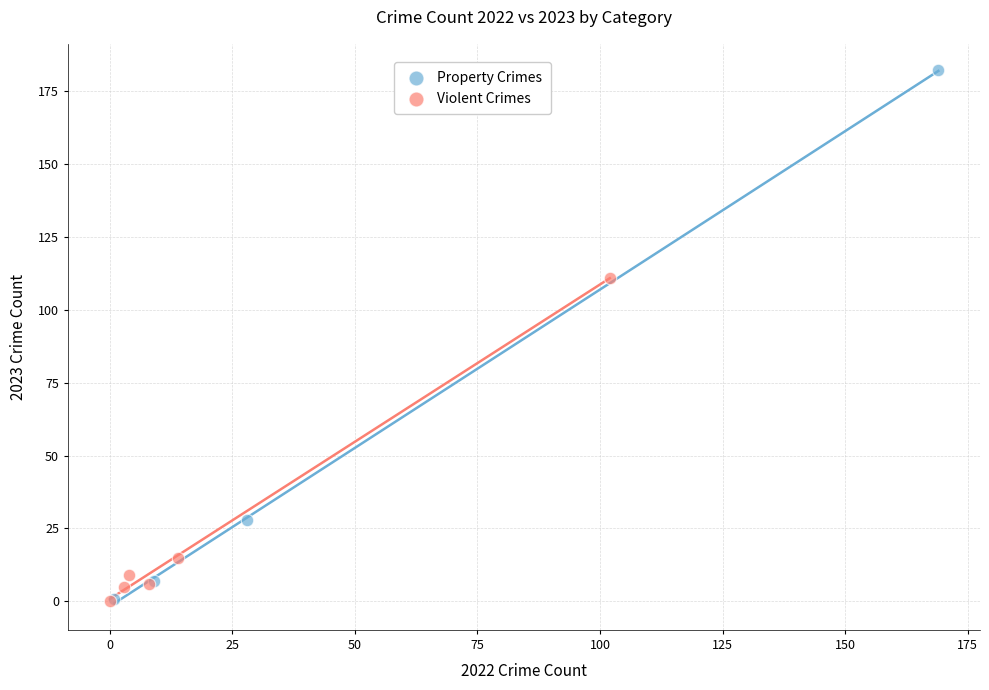

Which series has the widest spread of Y values?

Property Crimes